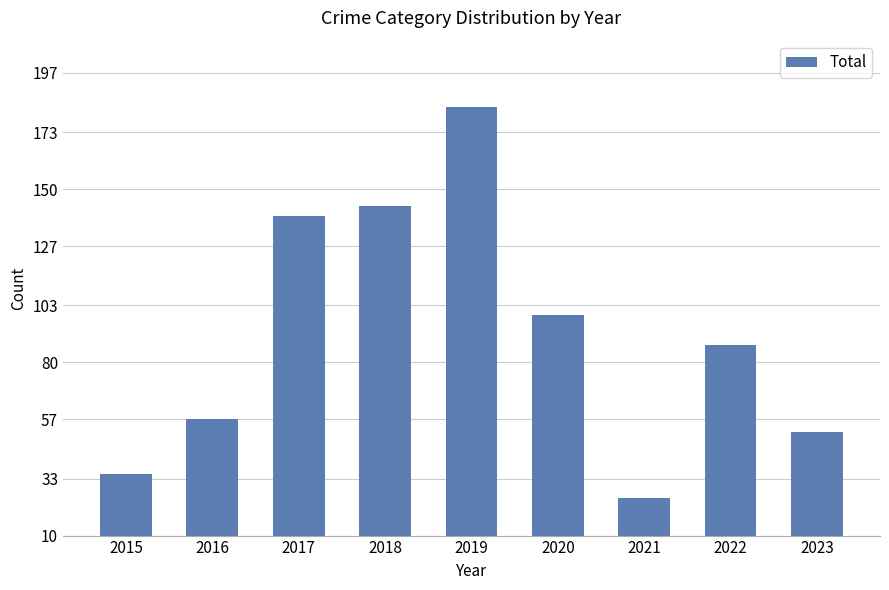

What is the value of the 4th bar from the left?

143